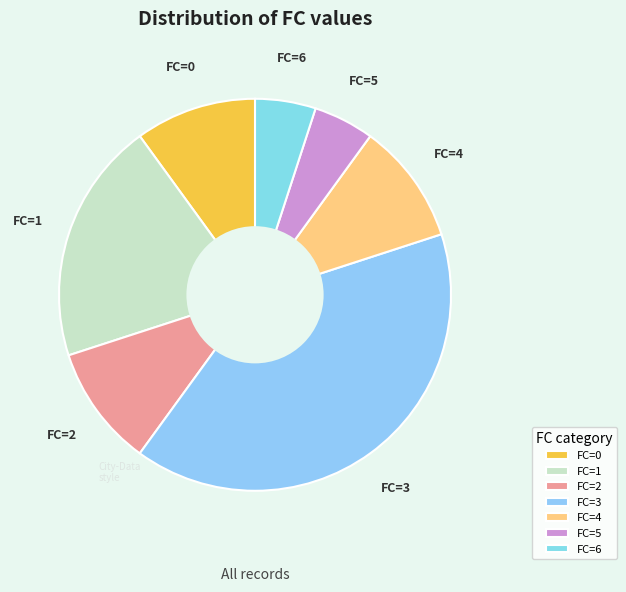

Is it true that FC=1 is 20% of the pie?

True